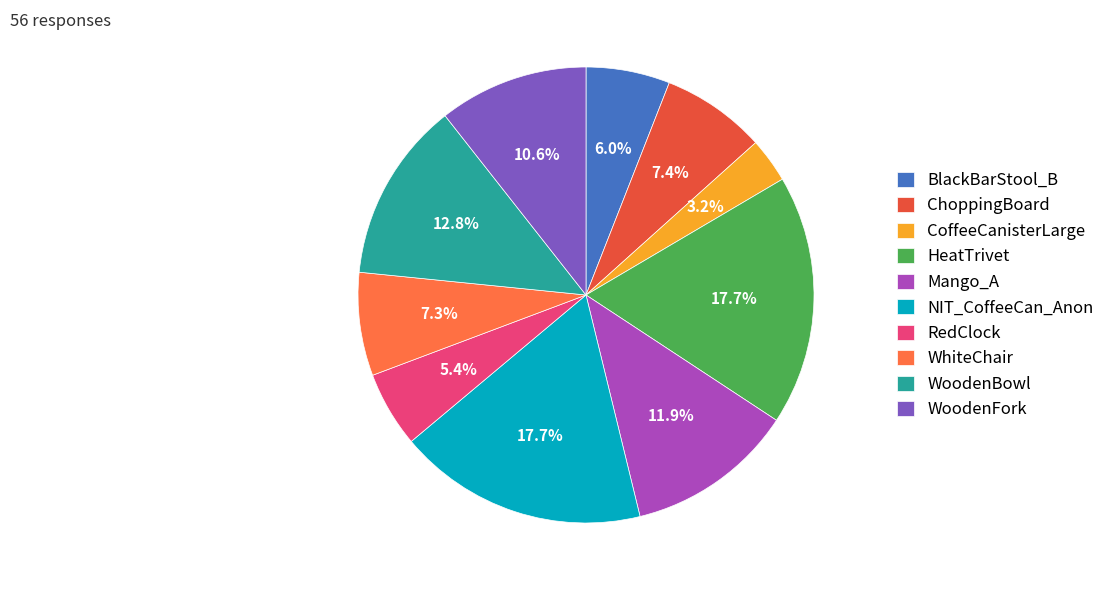

To the nearest percent, what is the difference between the BlackBarStool_B and WhiteChair slice percentages?

1%